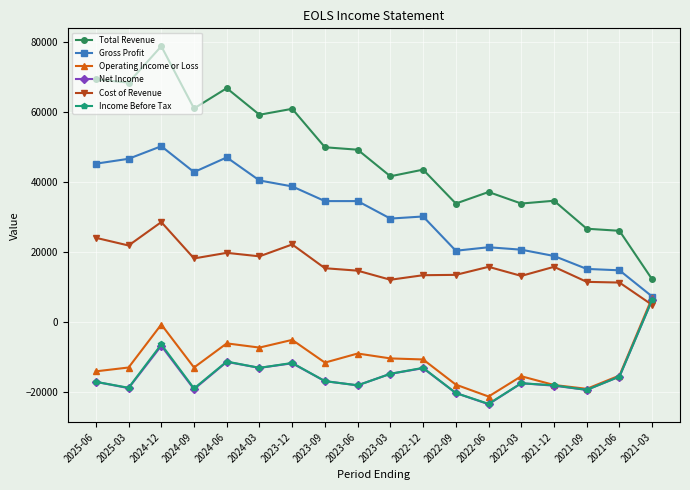

True or false: Total Revenue and Net Income cross at least once.

False